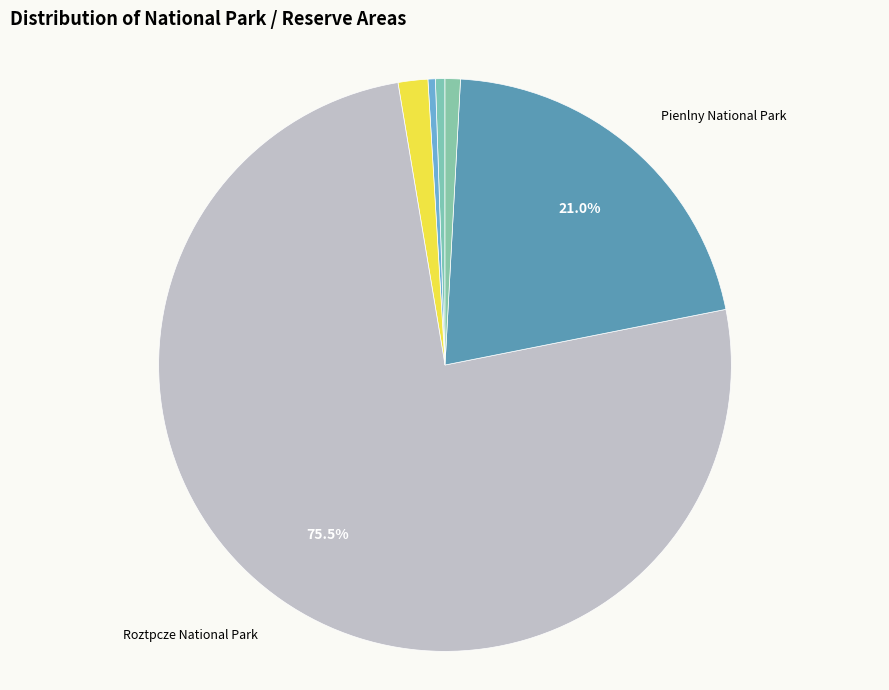

How many slices are in this pie chart?

6